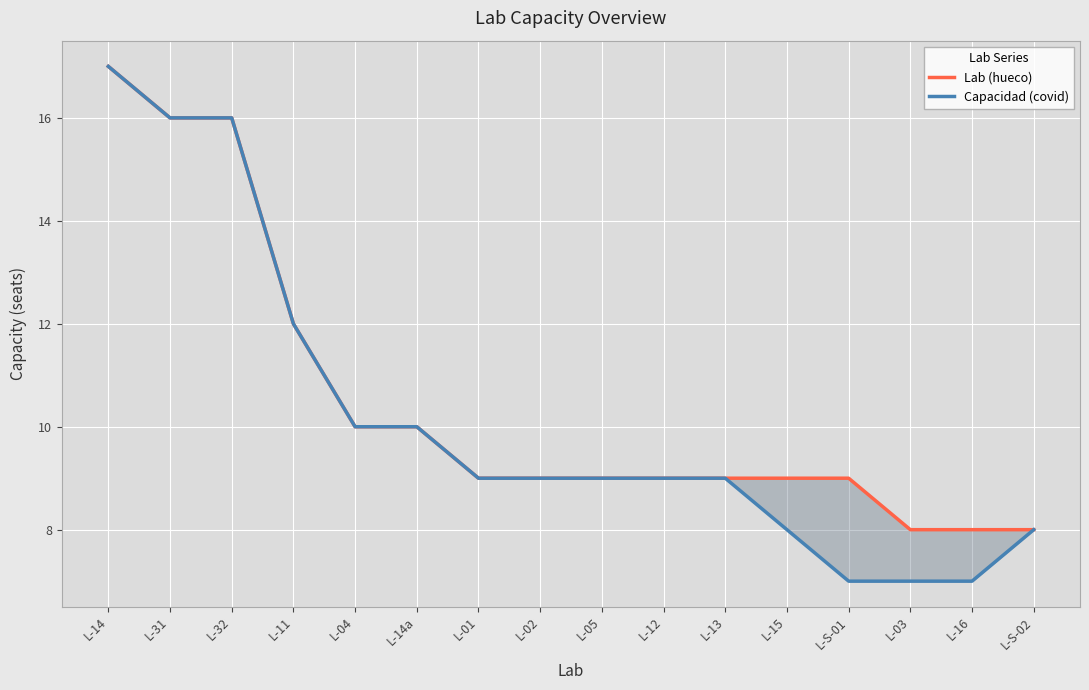

True or false: Capacidad (covid) has more than 0 points higher than both neighbors.

False